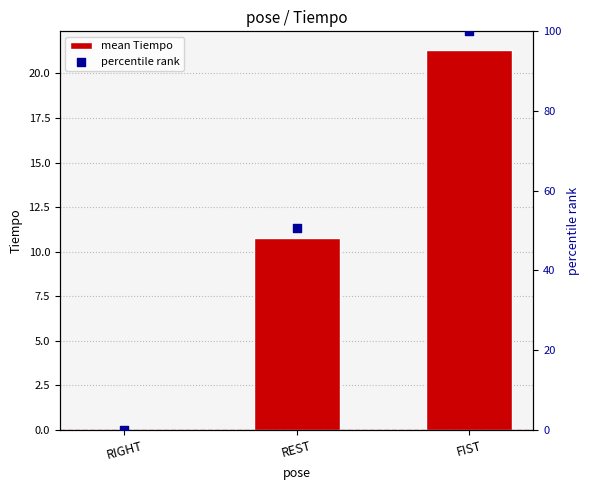

Which series has the largest total across all categories?

percentile rank